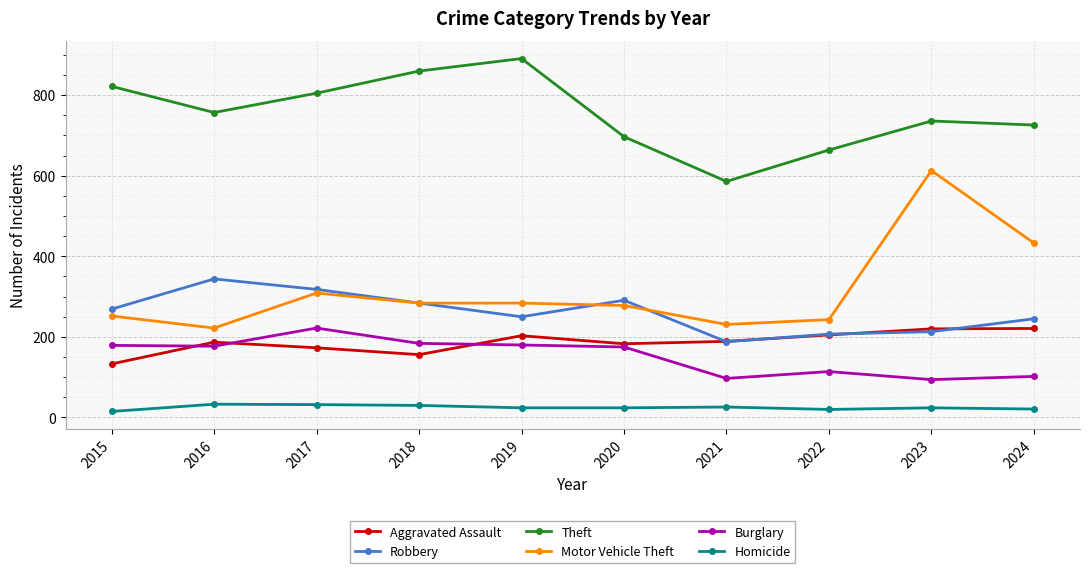

What is the maximum value shown in the chart?

891